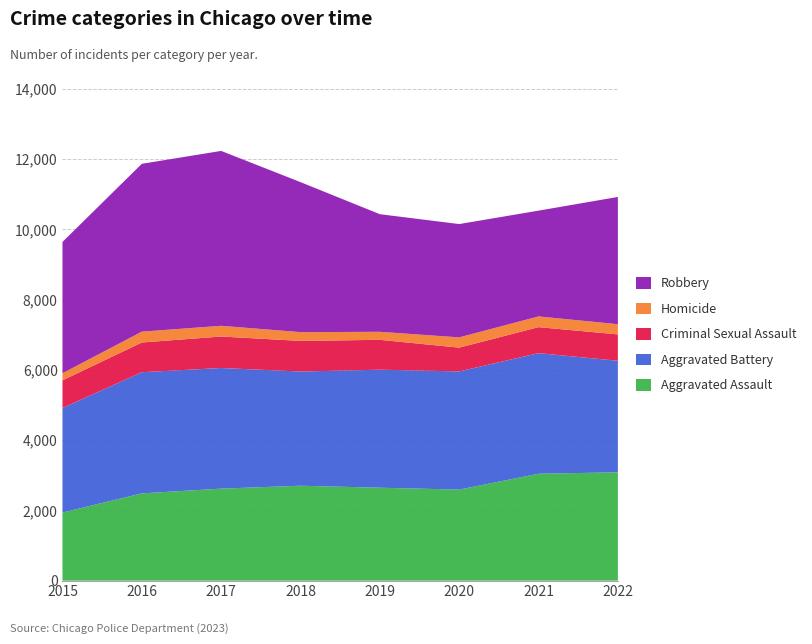

Reading left to right, list all the values displayed in this chart.

Aggravated Assault: 2015=1939	2016=2485	2017=2620	2018=2703	2019=2646	2020=2593	2021=3044	2022=3085
Aggravated Battery: 2015=2977	2016=3450	2017=3435	2018=3252	2019=3361	2020=3365	2021=3434	2022=3176
Criminal Sexual Assault: 2015=788	2016=847	2017=897	2018=872	2019=851	2020=677	2021=741	2022=751
Homicide: 2015=202	2016=308	2017=305	2018=249	2019=228	2020=292	2021=305	2022=290
Robbery: 2015=3739	2016=4780	2017=4980	2018=4272	2019=3349	2020=3227	2021=3012	2022=3624